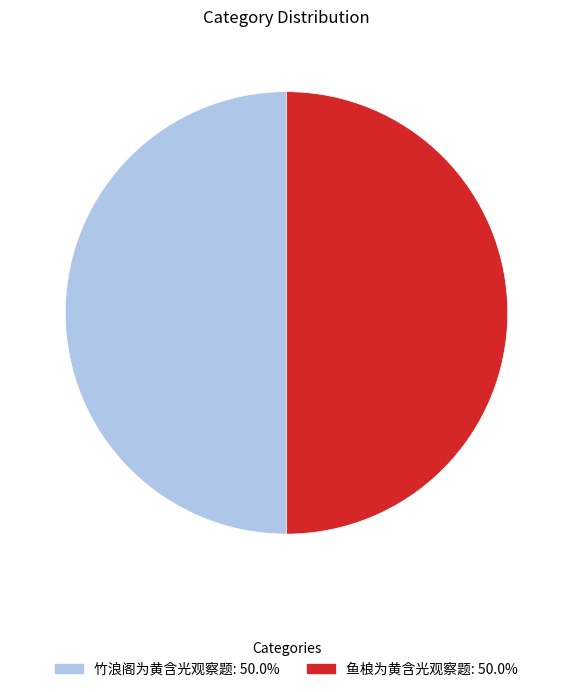

What is the ratio of the value at 鱼桹为黄含光观察题 to the value at 竹浪阁为黄含光观察题?

1.0